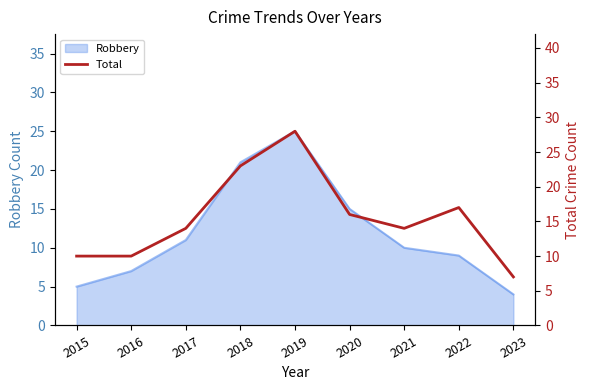

Is it true that the value at 2015 is 14?

False